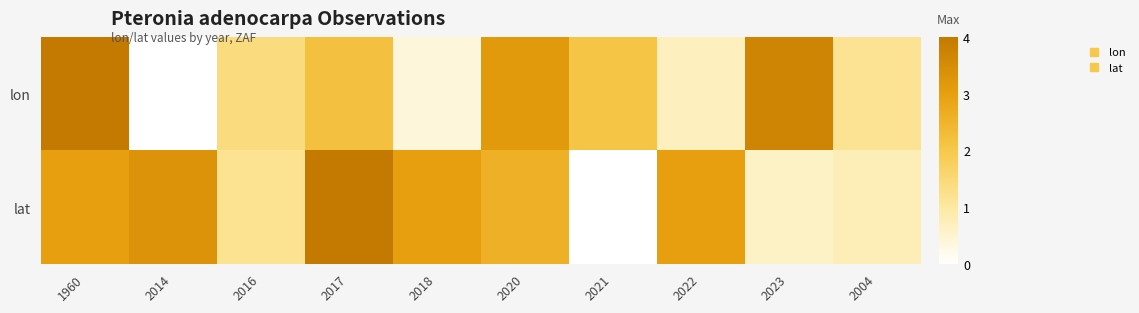

At how many categories does at least one series exceed 0?

10